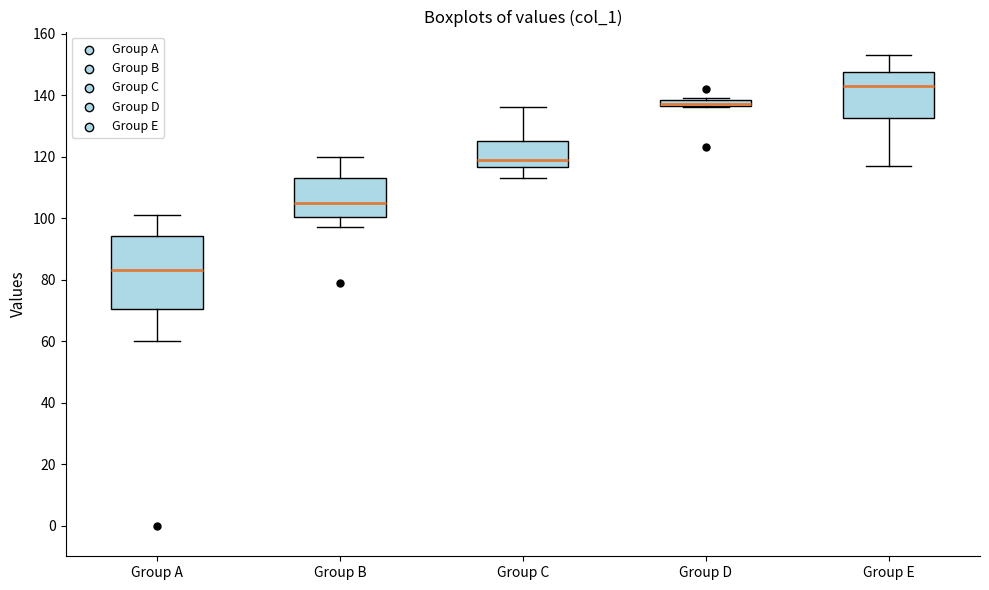

Comparing the boxes themselves (not the whiskers), which one is the tallest?

Group A